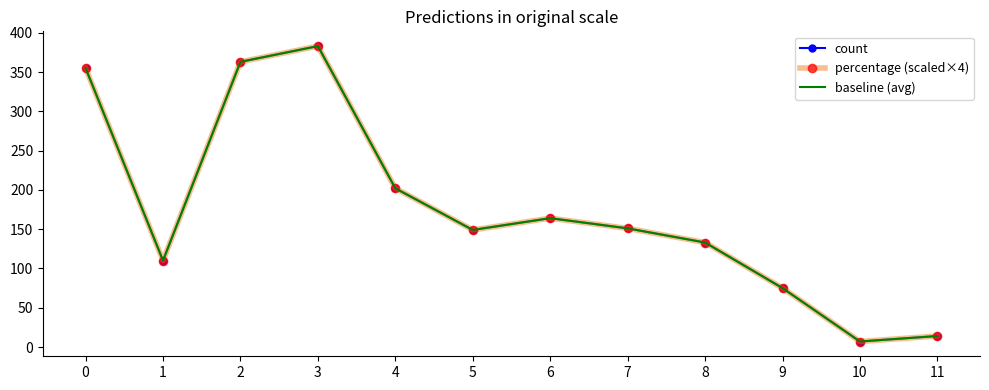

The value of baseline (avg) at 4 is 81. True or false?

False